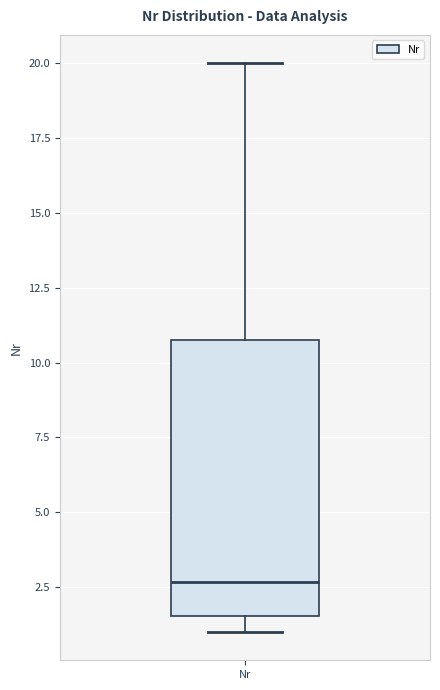

Transcribe this box plot: give where the median line is, the range the box spans, and where the two whiskers end, as read against the y-axis. The values are not printed on the chart, so give them approximately, as read against the axis.

median 2.5, box 1.5 to 11.0, whiskers 1.0 to 20.0